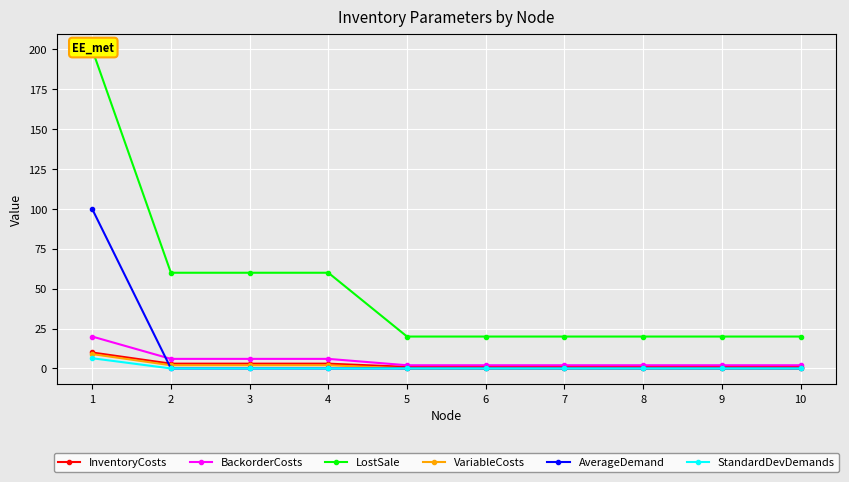

Between 6 and 4, which is larger?

4